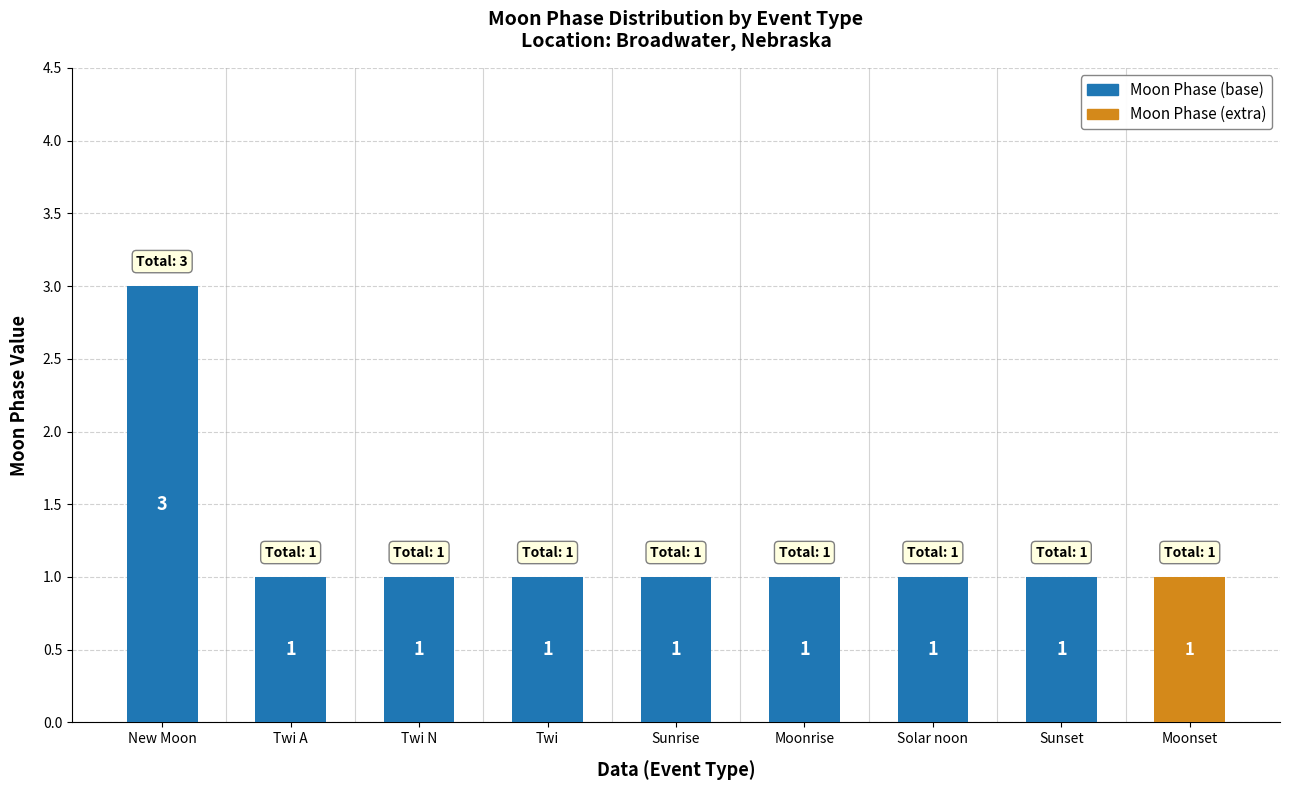

True or false: Moon Phase (base) has a value of 0 at Twi N.

False